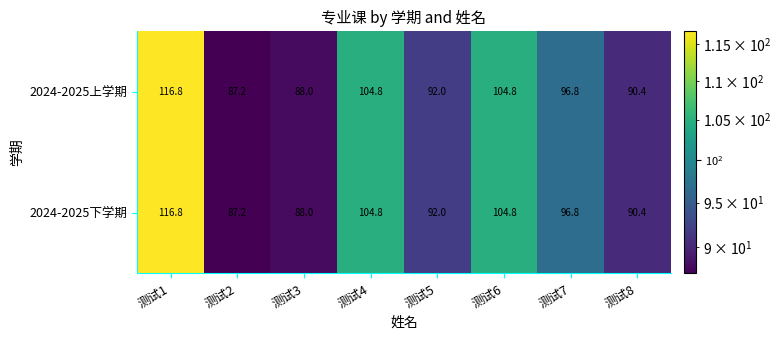

Reading right to left, list all the values displayed in this chart.

2024-2025上学期: 测试8=90.4	测试7=96.8	测试6=104.8	测试5=92.0	测试4=104.8	测试3=88.0	测试2=87.2	测试1=116.8
2024-2025下学期: 测试8=90.4	测试7=96.8	测试6=104.8	测试5=92.0	测试4=104.8	测试3=88.0	测试2=87.2	测试1=116.8